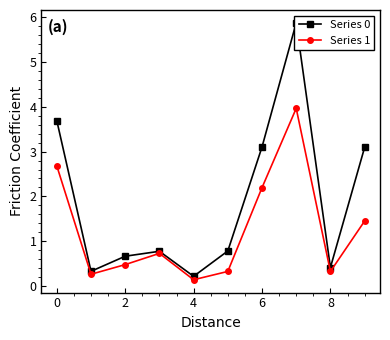

At how many categories does at least one series exceed 0?

10